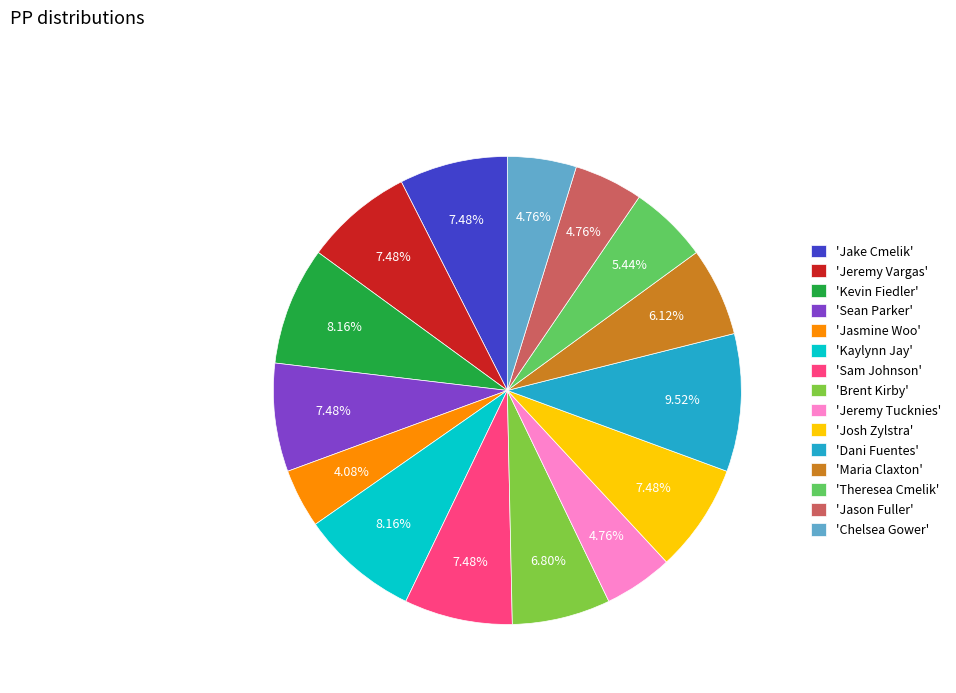

Is there any slice that represents more than half of the pie?

No